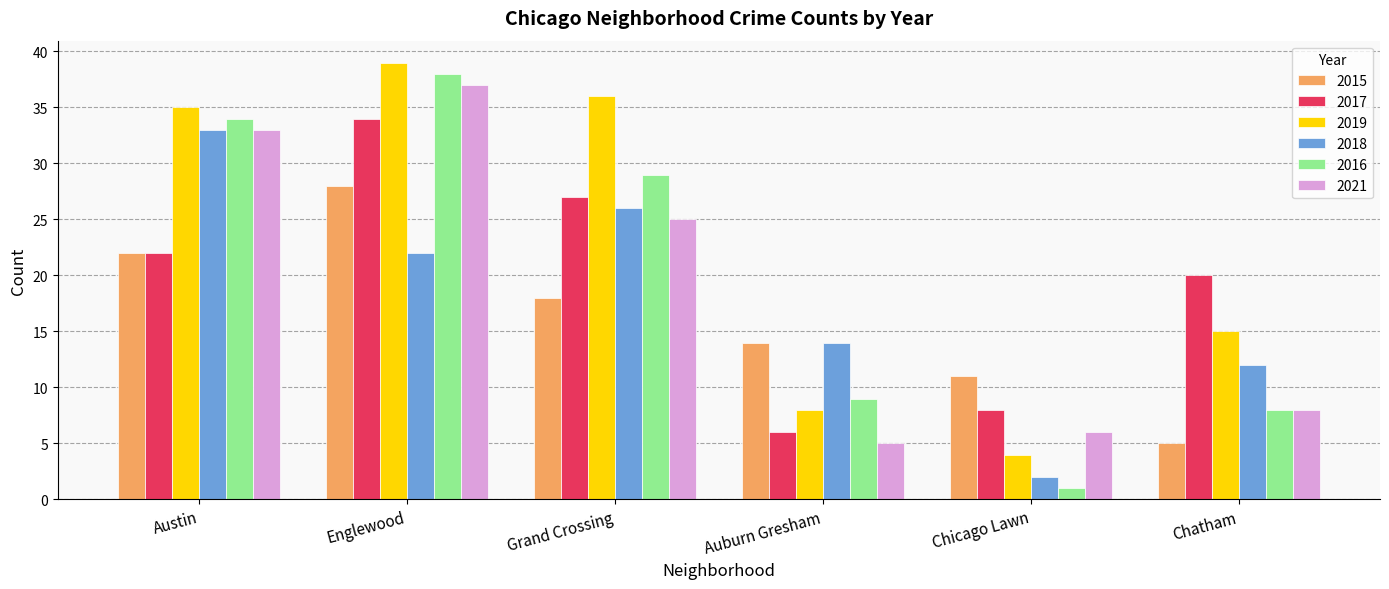

What is the difference between the 2017 values at Grand Crossing and Englewood?

7